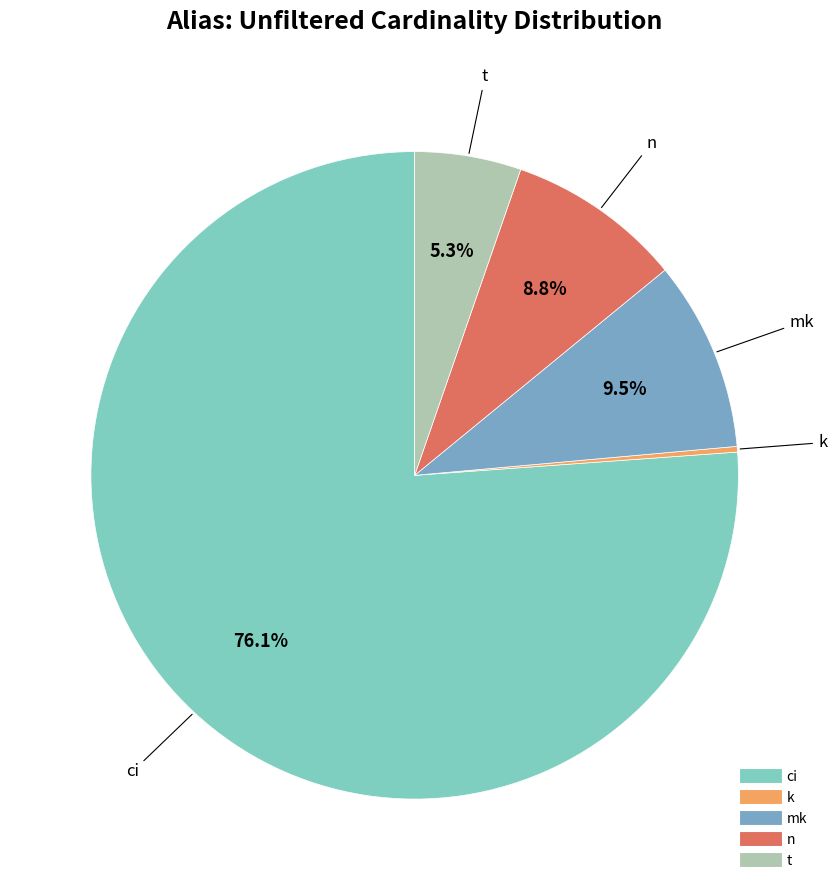

To the nearest percent, what is the combined percentage of ci and mk?

86%